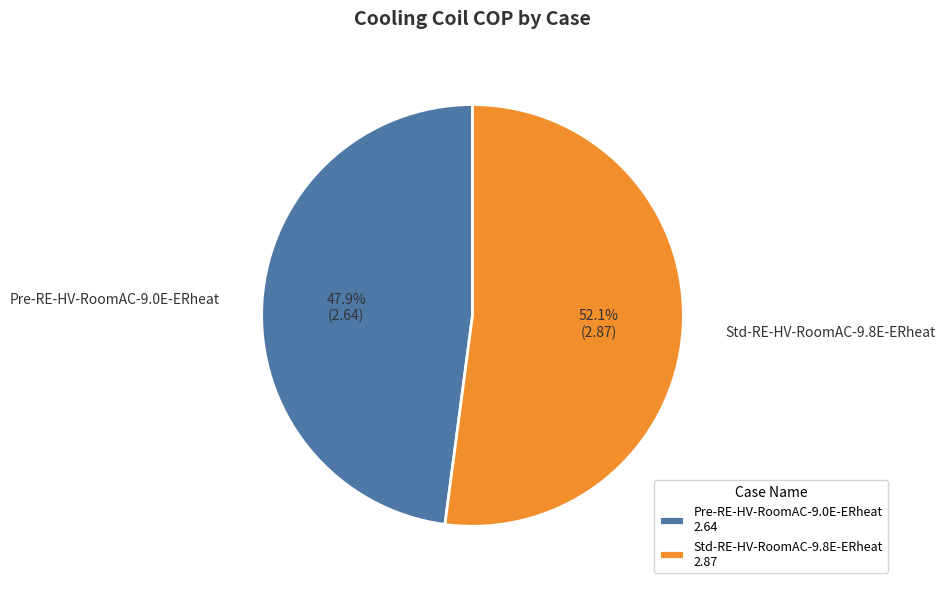

Which slice is the largest?

Std-RE-HV-RoomAC-9.8E-ERheat